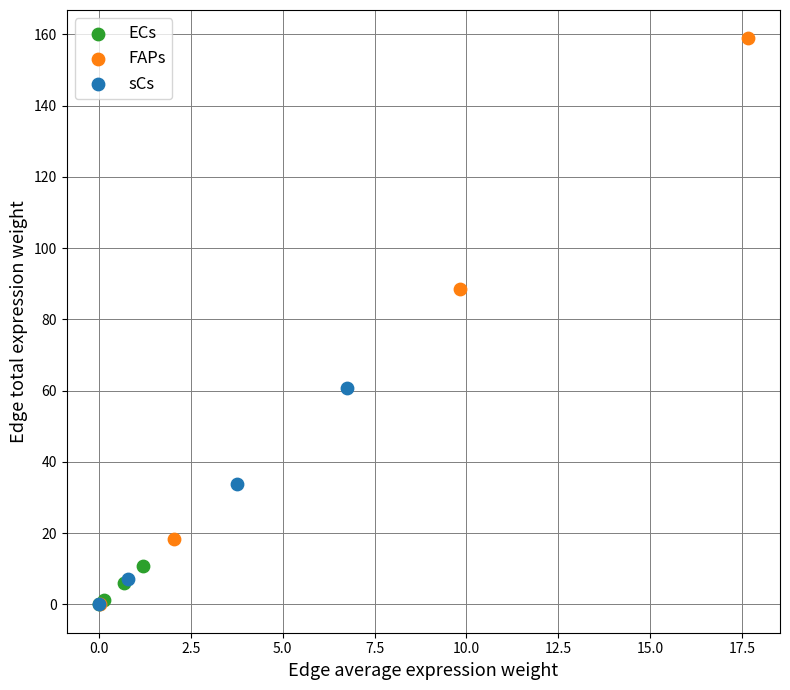

Which series has the largest Y range (max minus min)?

FAPs